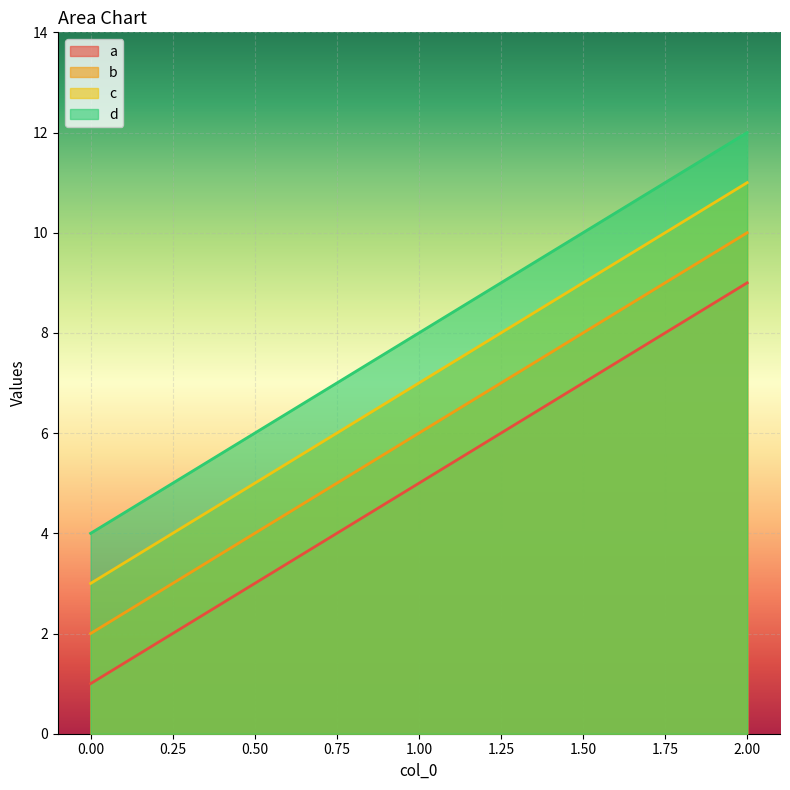

Where is d nearest to the value 8?

1.00